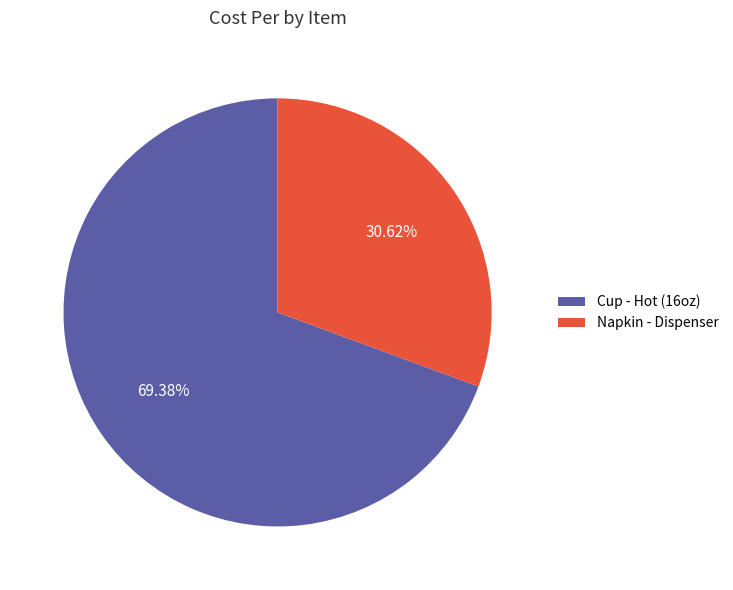

What is the largest slice in the pie chart?

Cup - Hot (16oz)